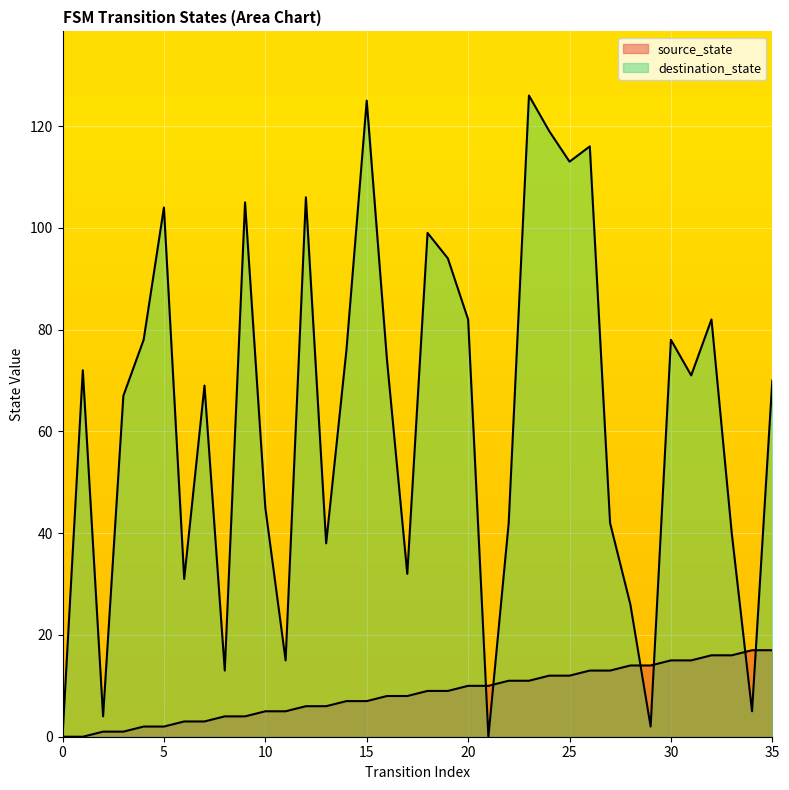

How many lines are shown in the chart?

2